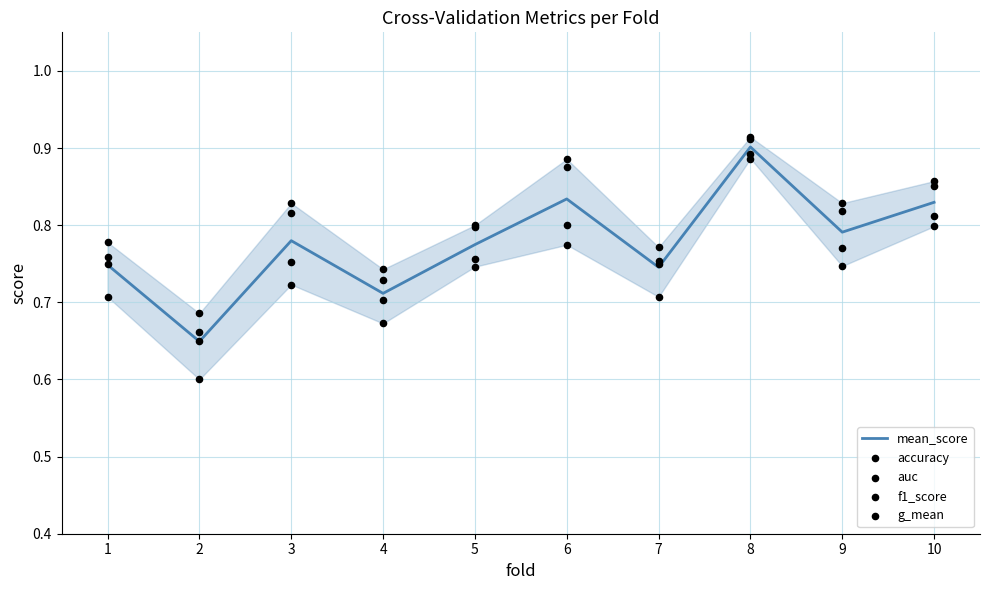

Which series contains the lowest Y value?

g_mean